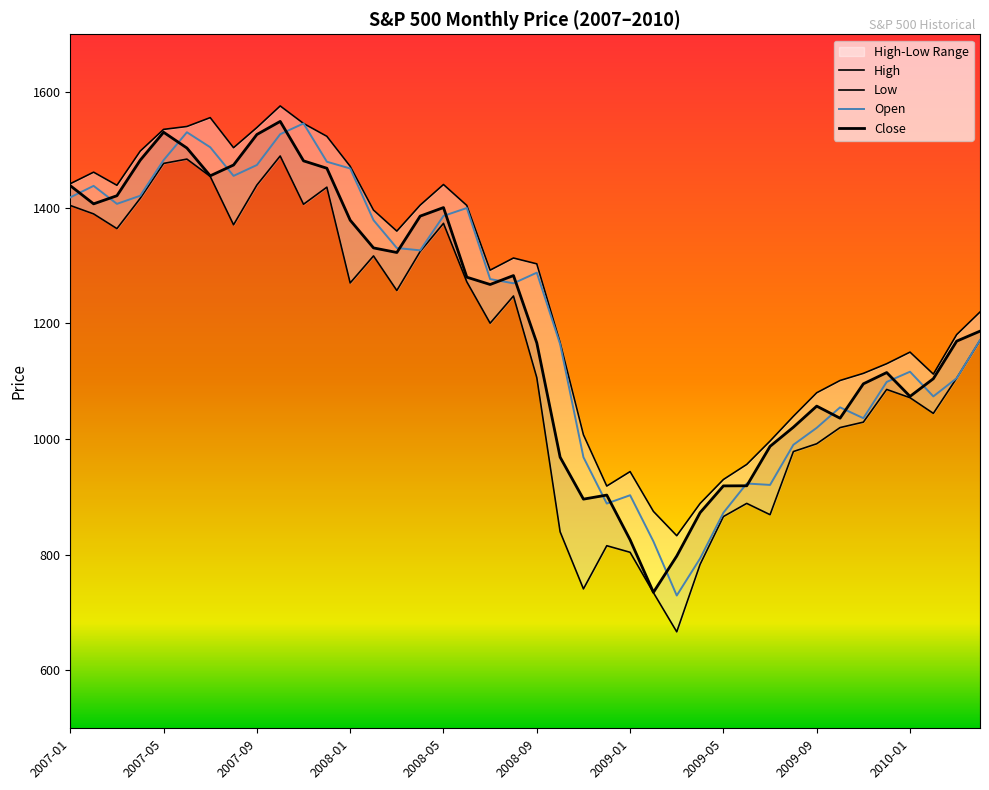

At which category is the sum across all series the highest?

2007-10